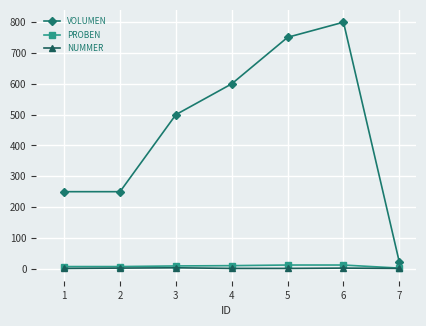

Between 4 and 6, which series saw the biggest shift?

VOLUMEN